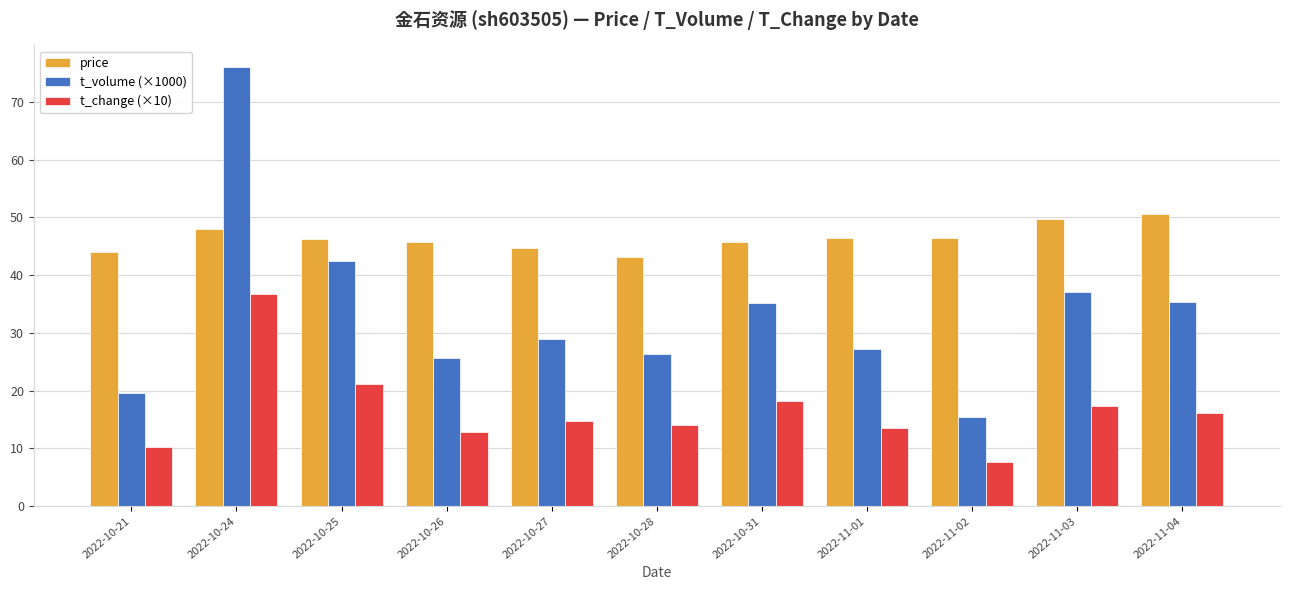

What is the difference between the second highest and second lowest values in the t_change (×10) series?

11.0